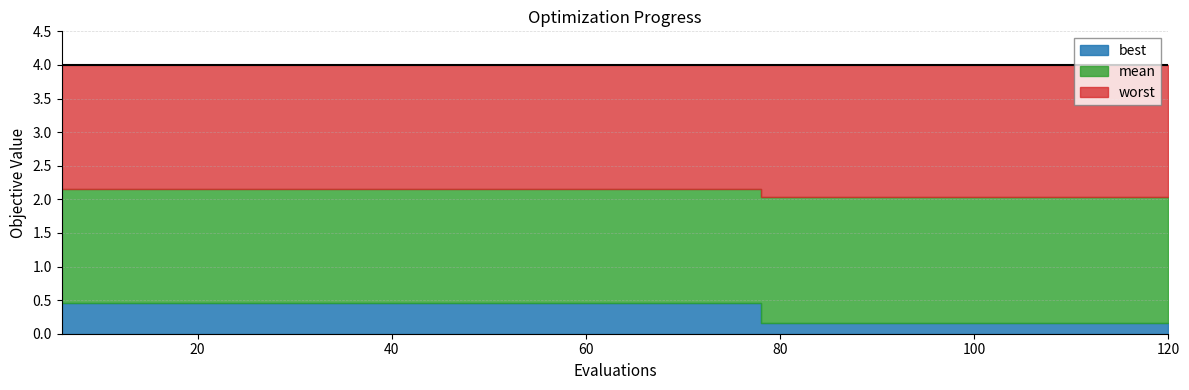

Rank the series at 24 from highest to lowest value.

worst, mean, best